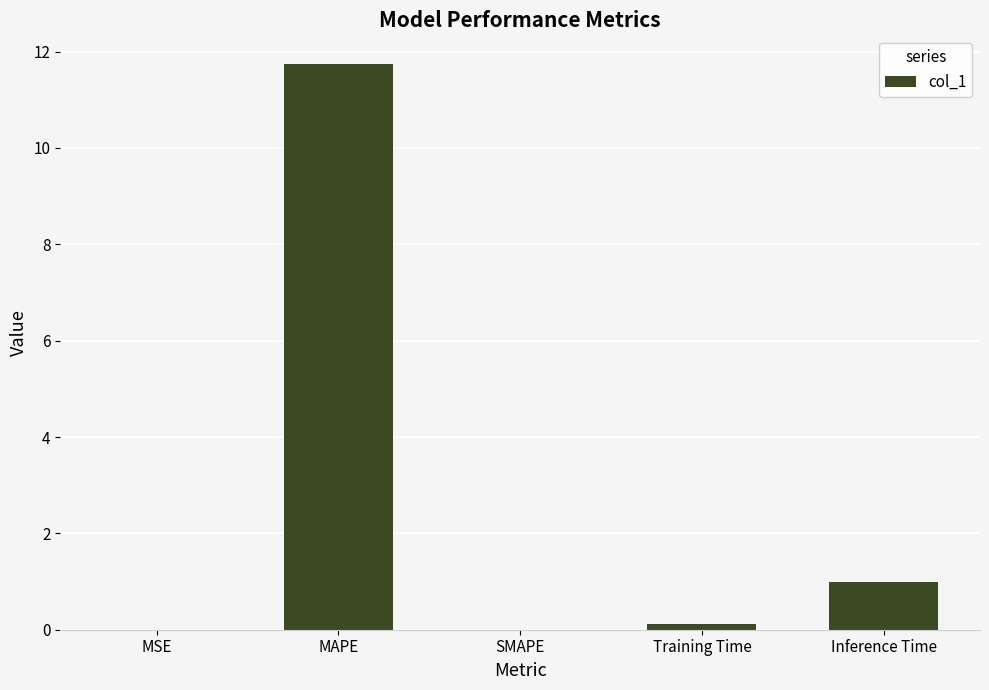

The value at Inference Time is 0.5. True or false?

False